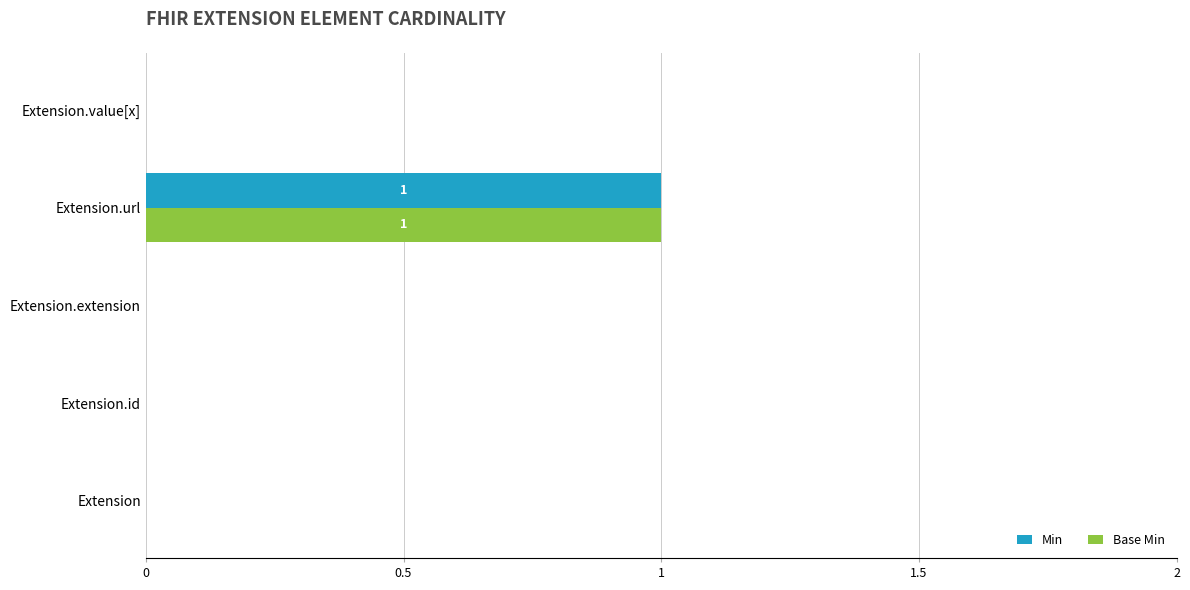

Which category has the highest value in the Base Min series?

Extension.url